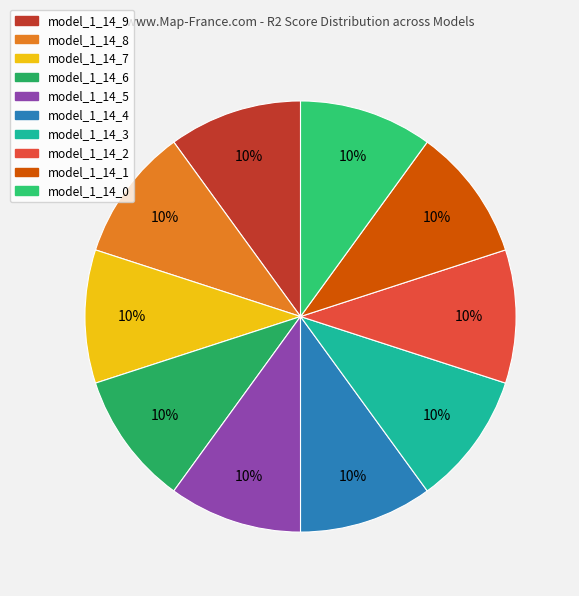

Which has a higher value, model_1_14_3 or model_1_14_4?

model_1_14_4